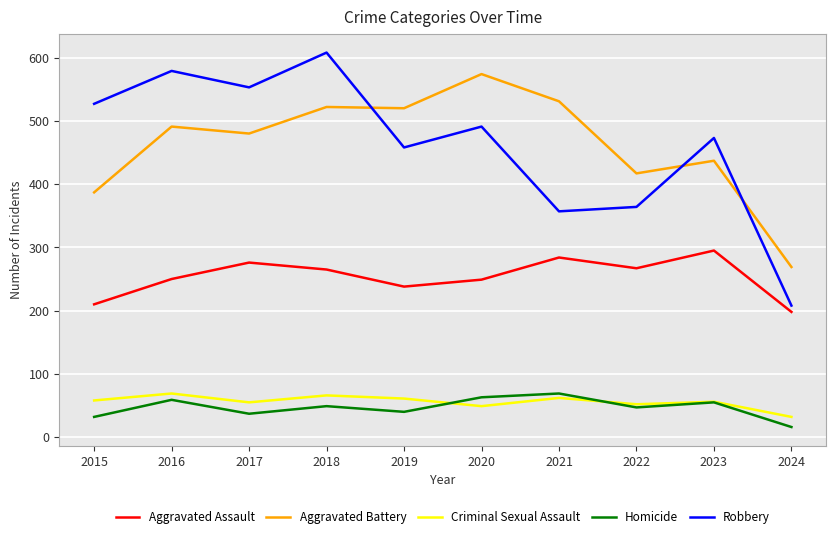

True or false: Homicide and Robbery intersect in this chart.

False